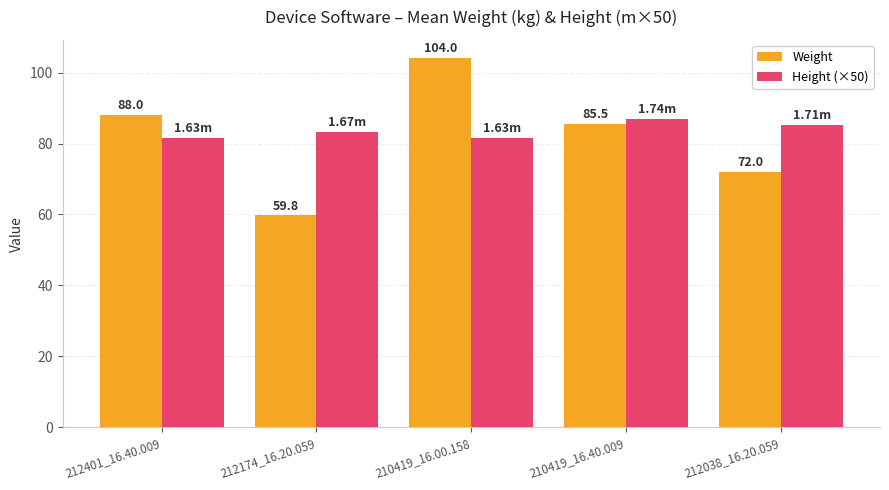

Is it true that Height (×50) equals 83.4 at 212174_16.20.059?

True